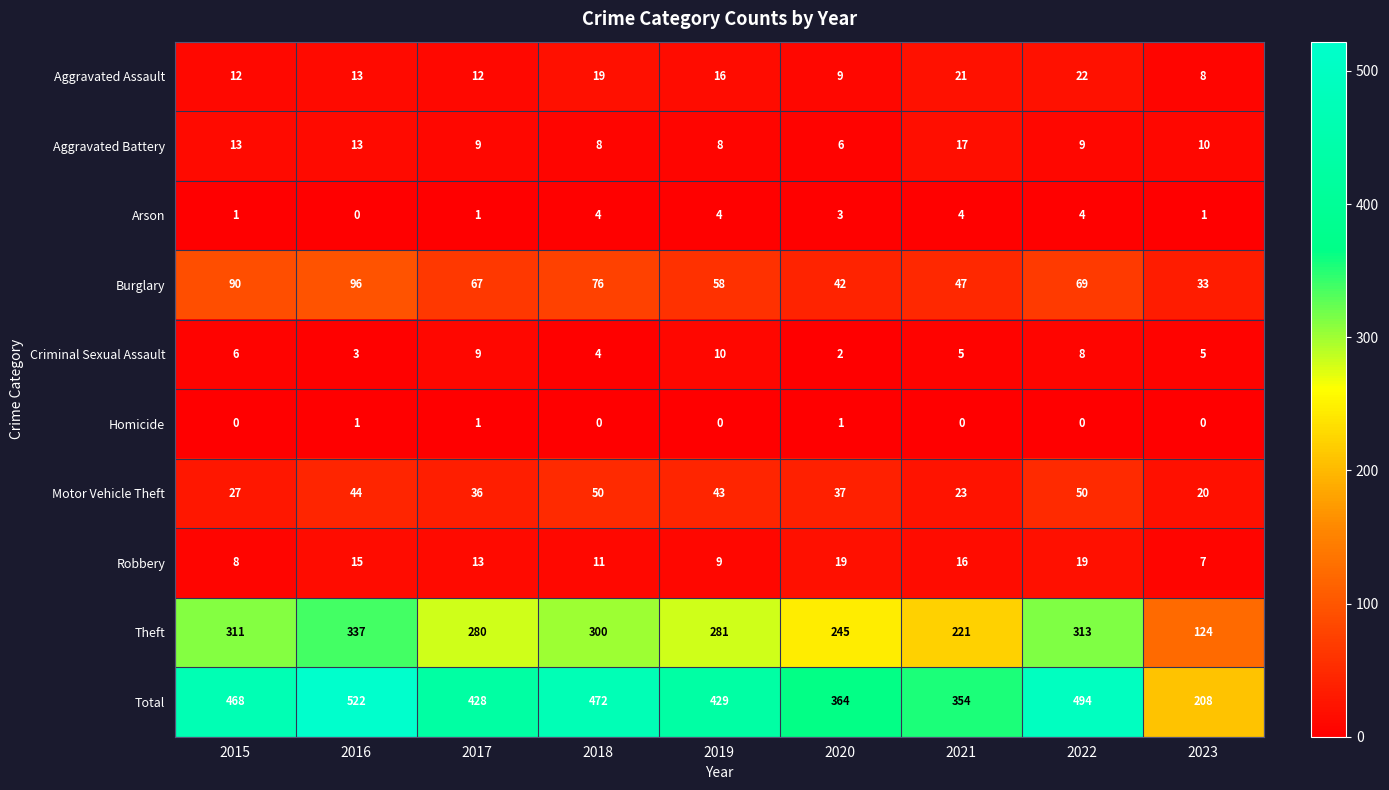

Rank the series by their maximum value, from highest to lowest.

Total, Theft, Burglary, Motor Vehicle Theft, Aggravated Assault, Robbery, Aggravated Battery, Criminal Sexual Assault, Arson, Homicide